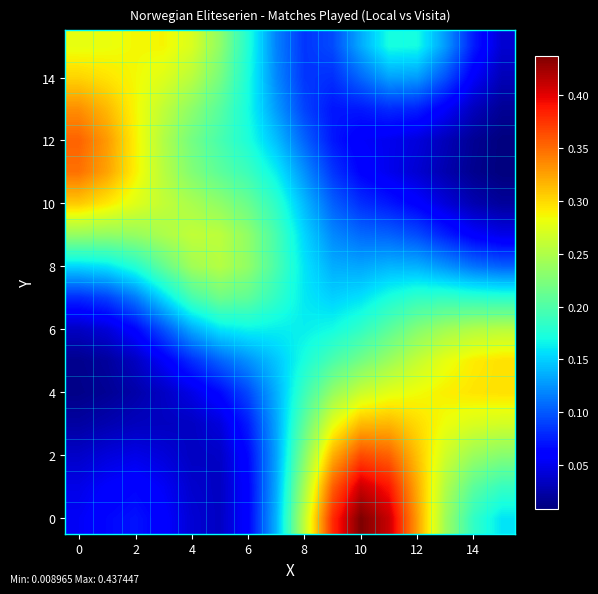

At which category is the sum across all series the highest?

11